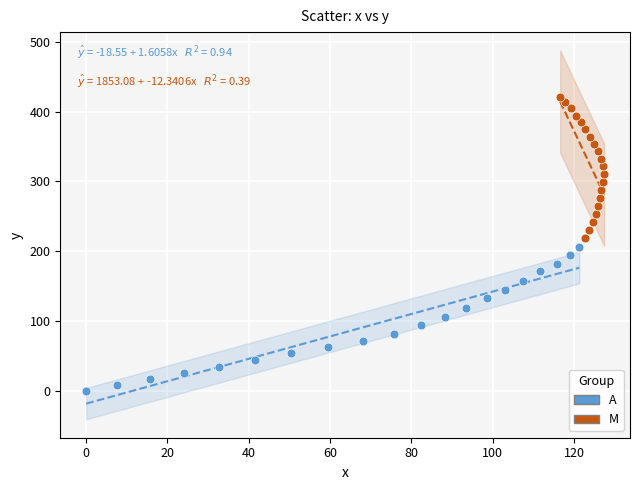

Which series contains the highest Y value?

M